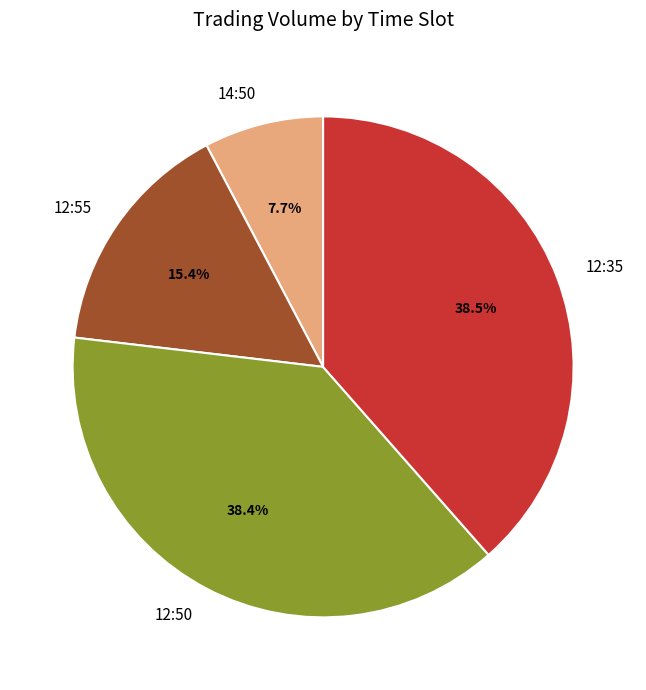

How many segments does this pie chart have?

4